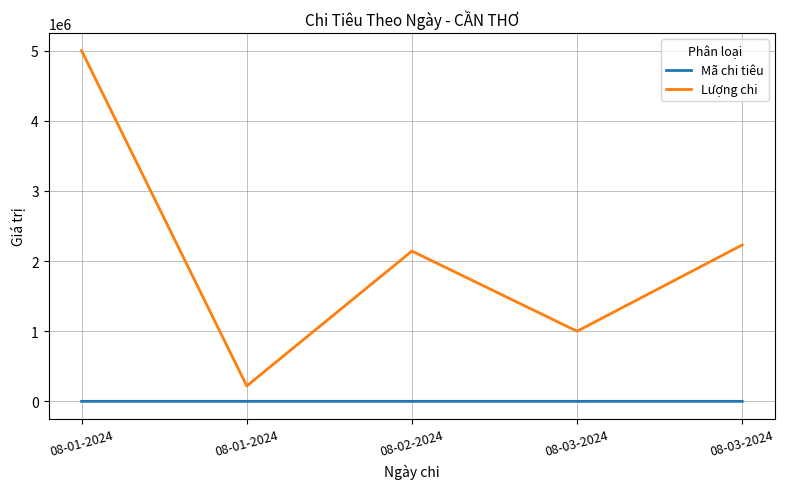

At how many categories does at least one series exceed 2469186?

1